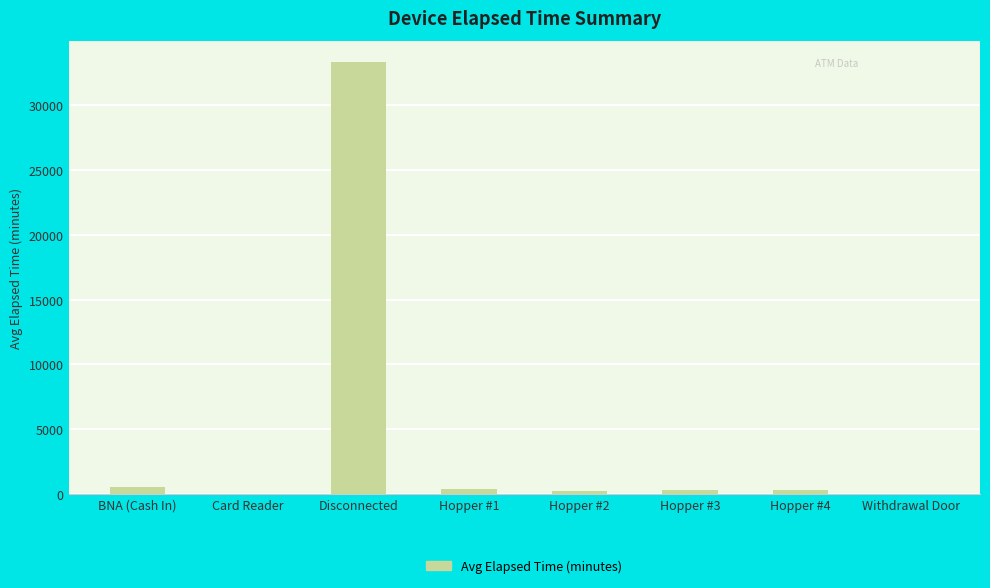

Between Hopper #1 and Card Reader, which is larger?

Hopper #1